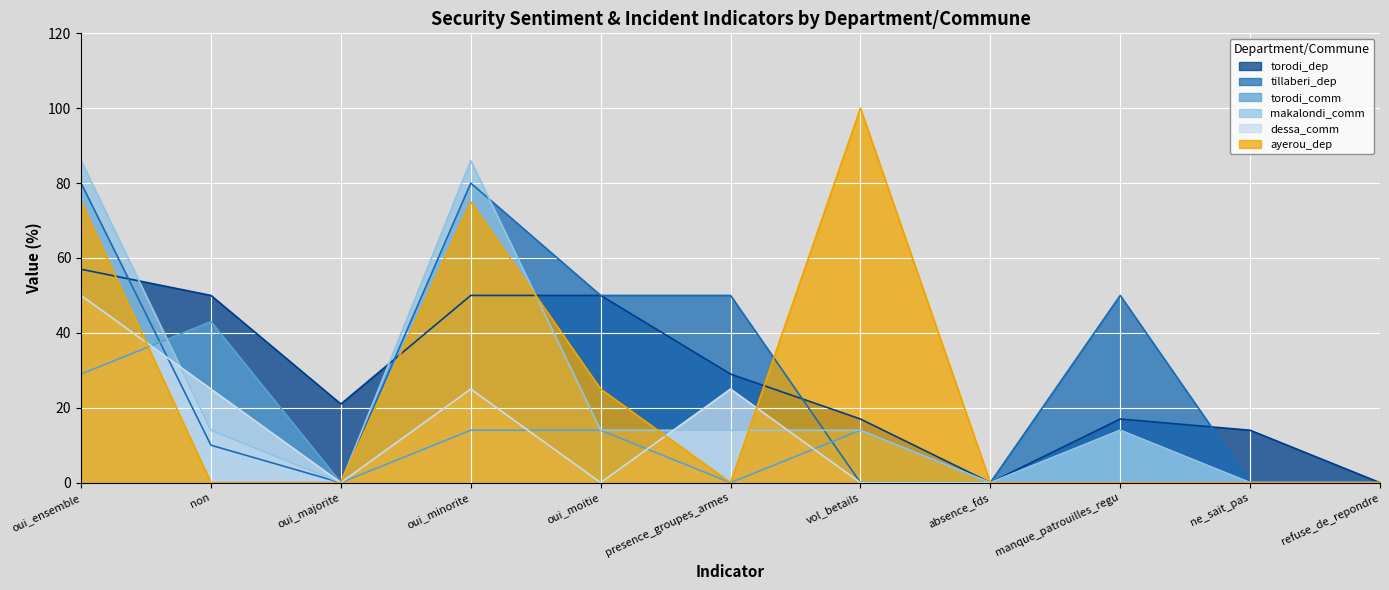

How many values in torodi_dep are above zero?

9